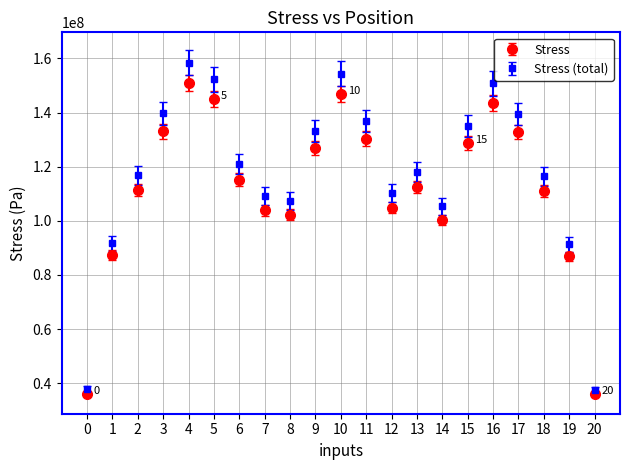

Which series has the widest spread of values?

Stress (total)